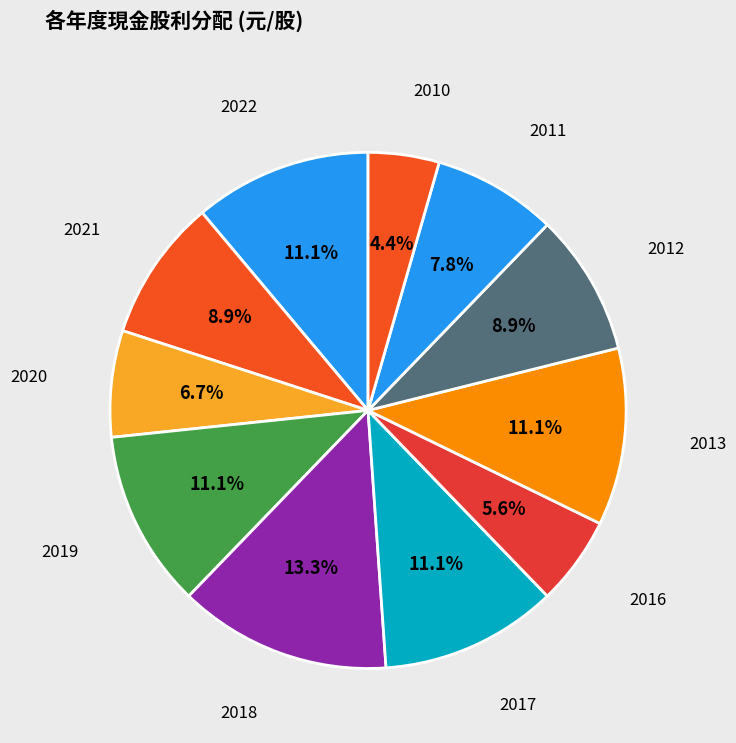

How many slices are in this pie chart?

11